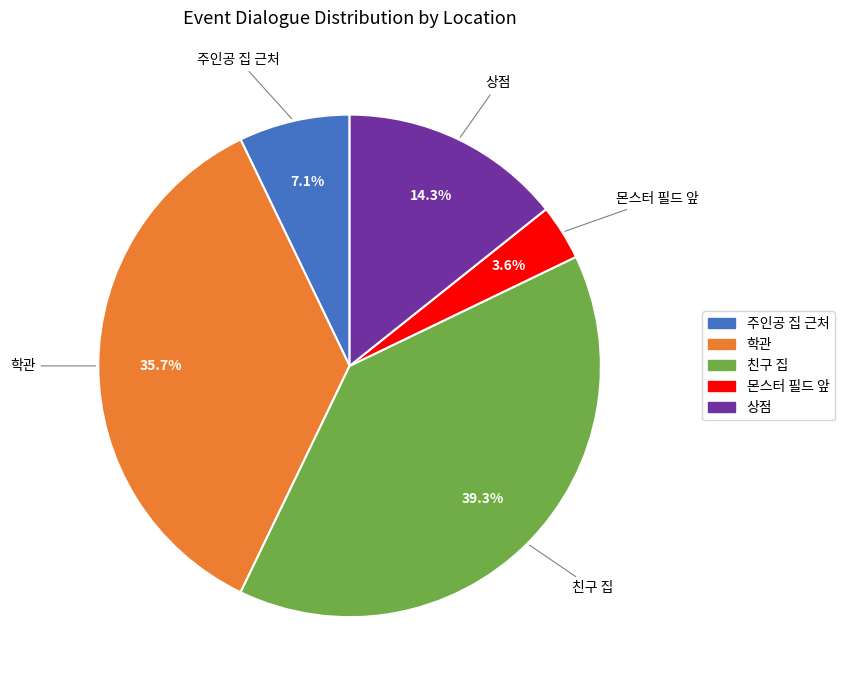

What percentage do 친구 집 and 주인공 집 근처 together represent?

46.4%